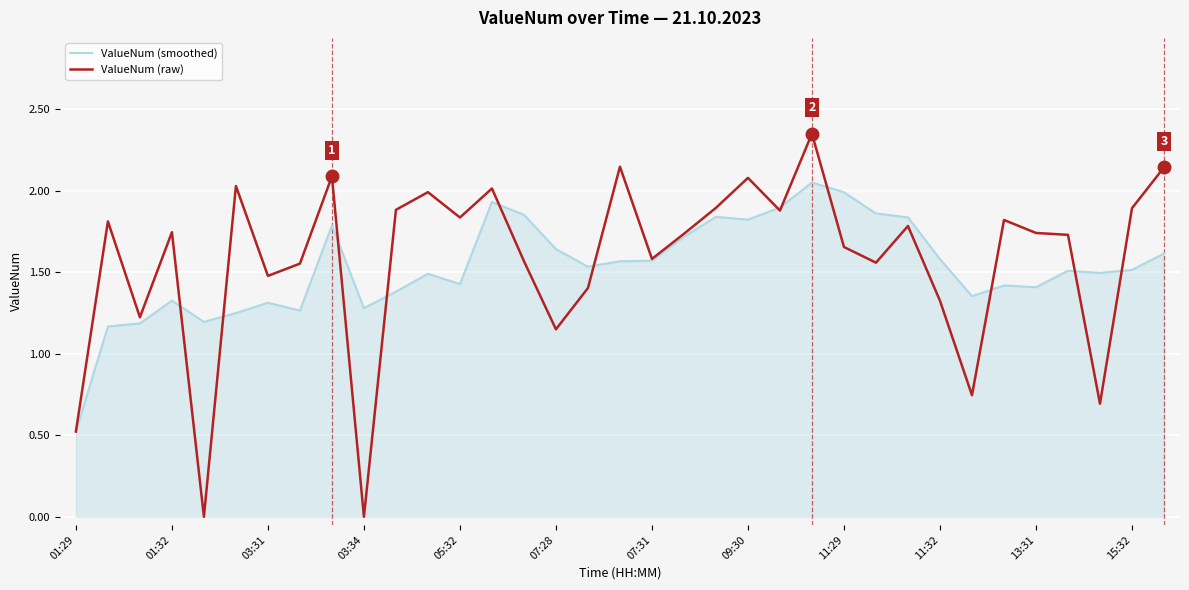

Which series has the largest range (max minus min)?

ValueNum (raw)